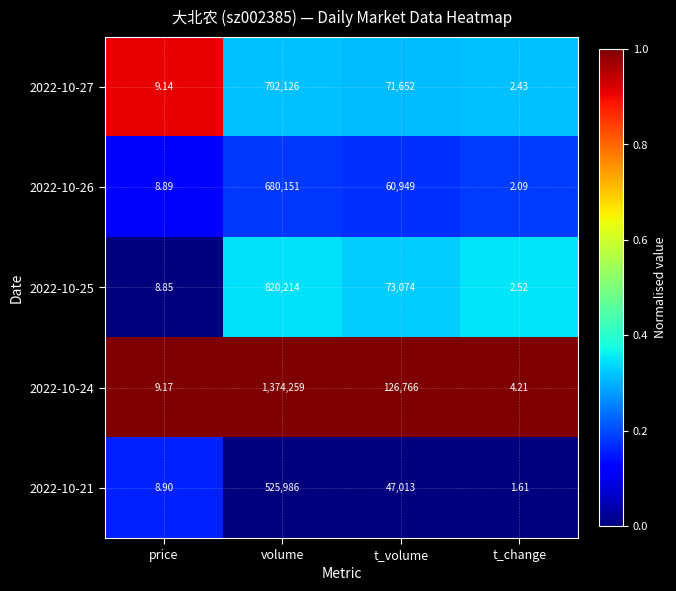

At which label does 2022-10-24 reach its minimum?

t_change